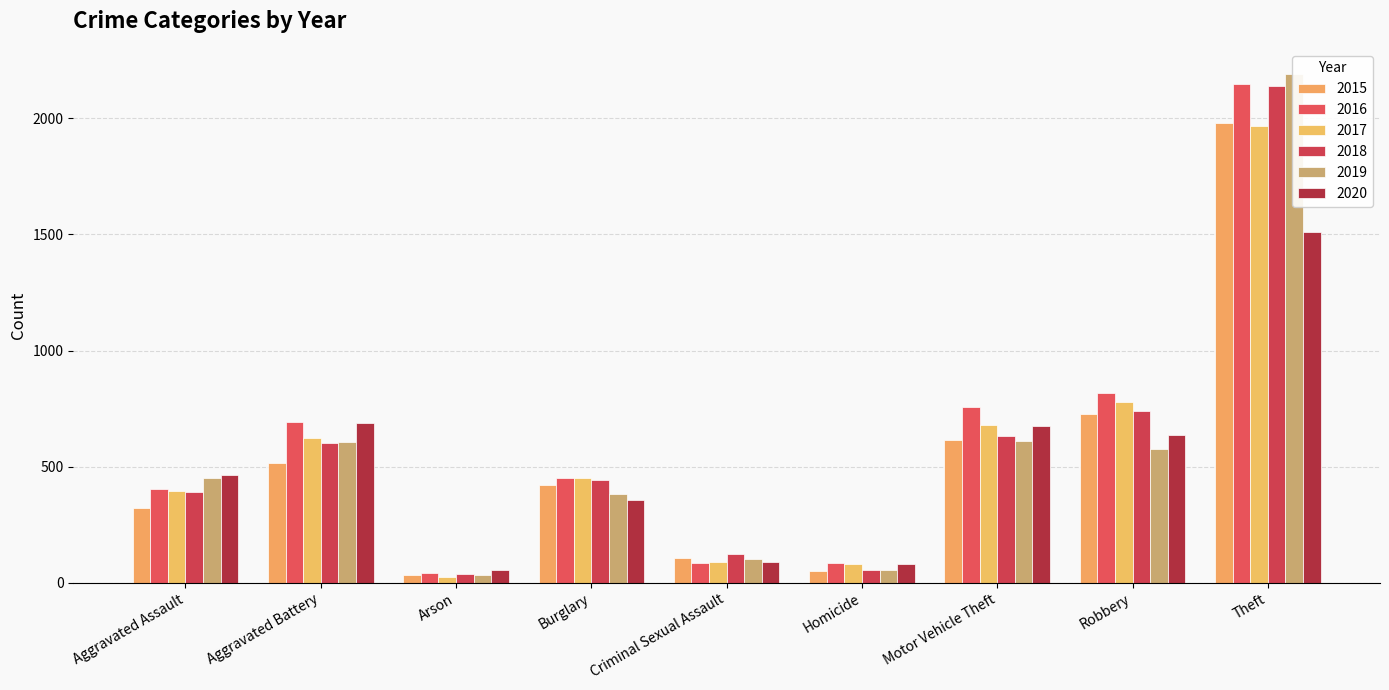

Reading left to right, transcribe all the data shown in this chart.

2015: 323	515	35	421	105	50	614	726	1981
2016: 402	691	40	451	87	87	756	819	2148
2017: 396	623	23	453	91	82	680	780	1968
2018: 392	600	37	443	123	56	631	741	2140
2019: 452	608	32	383	102	53	611	577	2190
2020: 466	686	55	357	89	81	673	637	1512